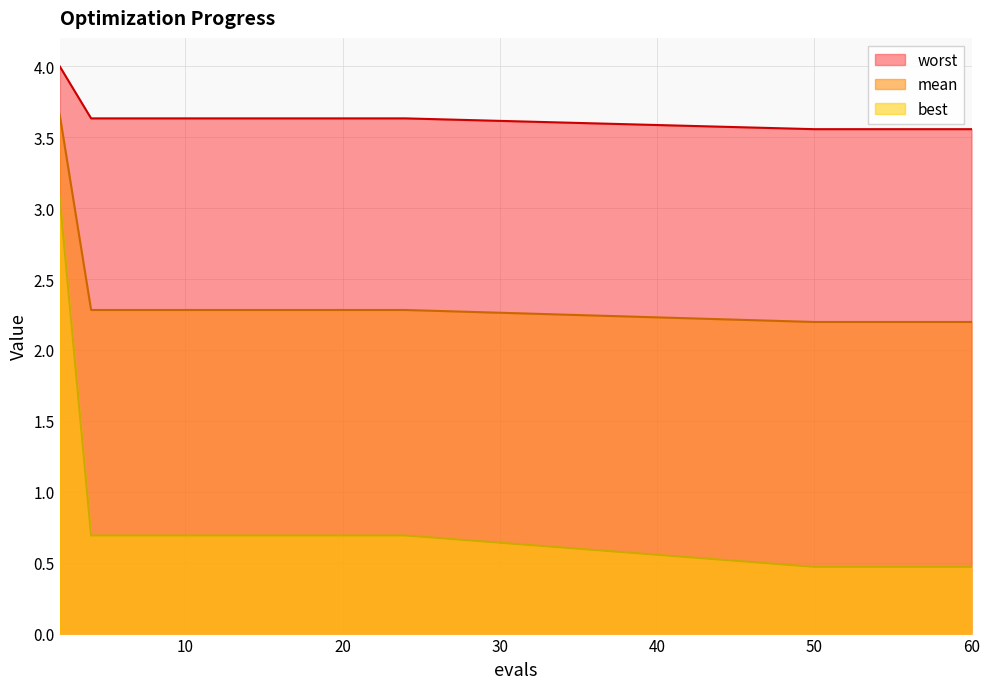

What is the total value across all series at 50?

6.2